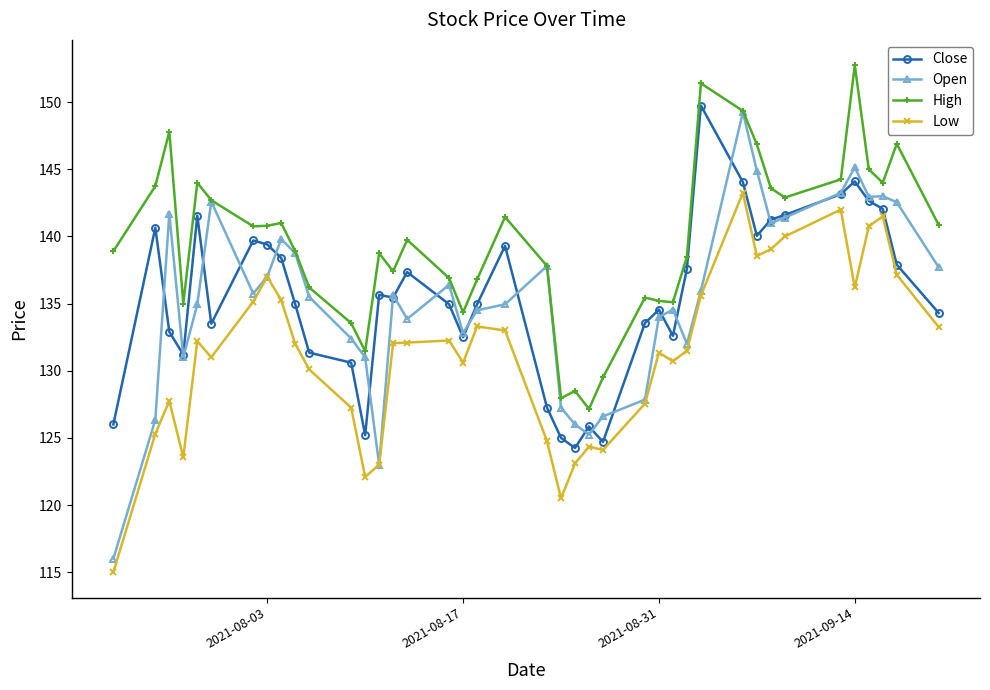

Which series has the widest spread of values?

Open